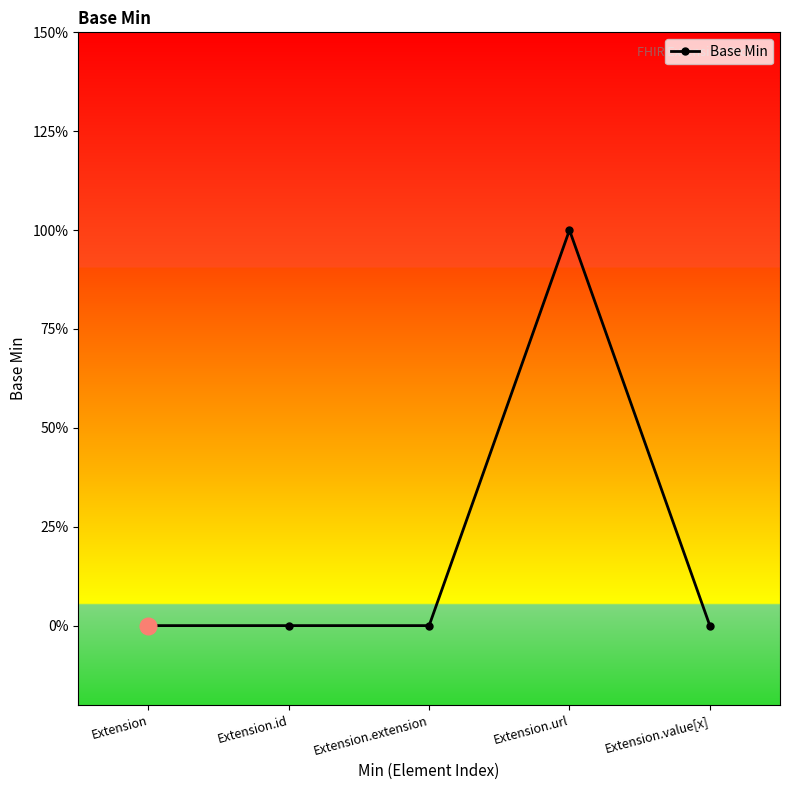

Rank the categories by value from highest to lowest.

Extension.url, Extension, Extension.id, Extension.extension, Extension.value[x]